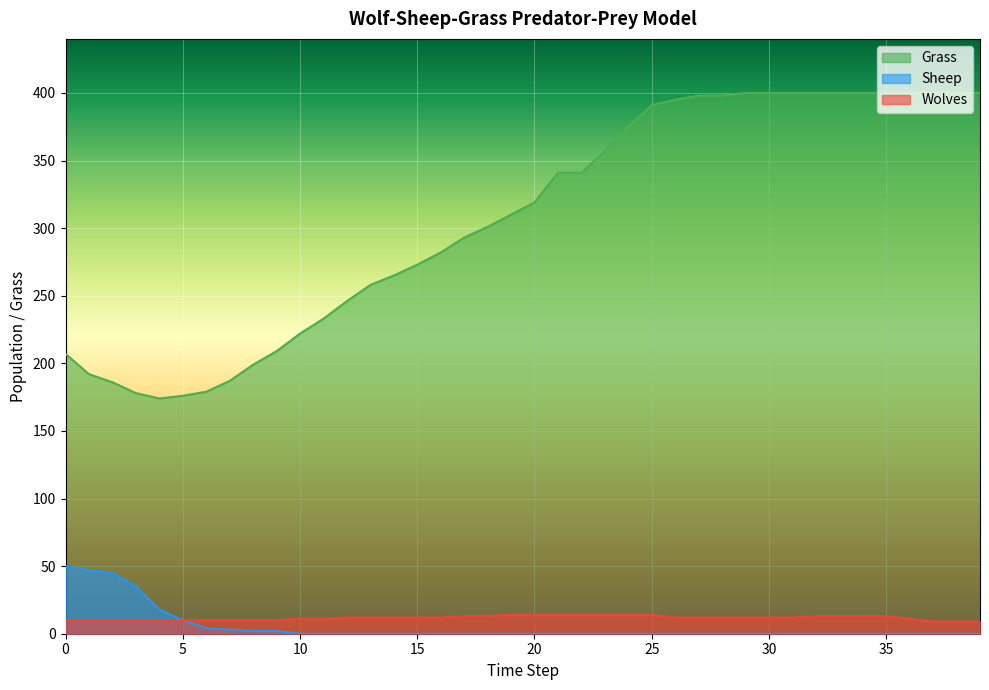

How many data points in Wolves are above 12?

13